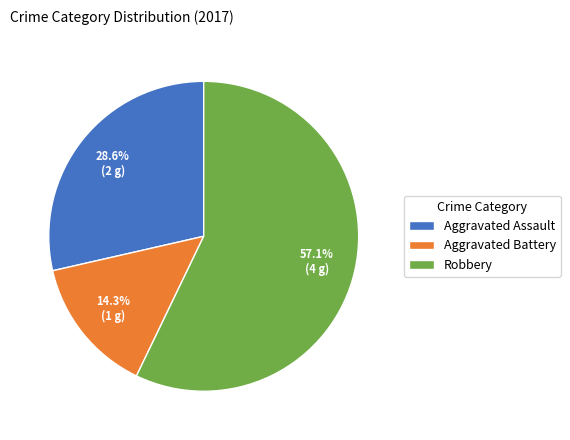

To the nearest percent, what is the difference between the Robbery and Aggravated Battery slice percentages?

43%